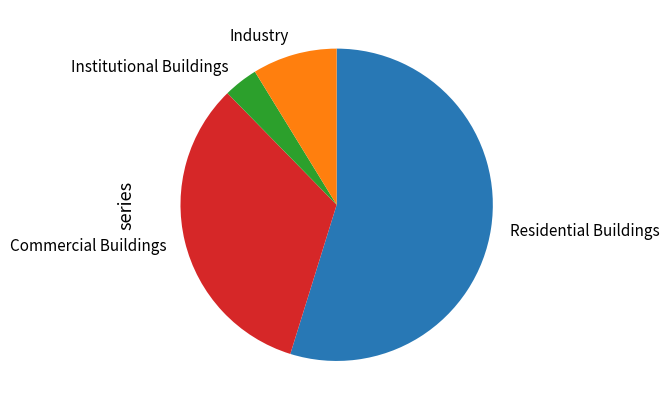

Is the sum of Commercial Buildings and Residential Buildings greater than half?

Yes